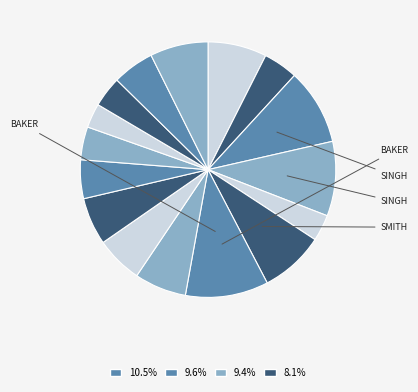

How many slices are in this pie chart?

16